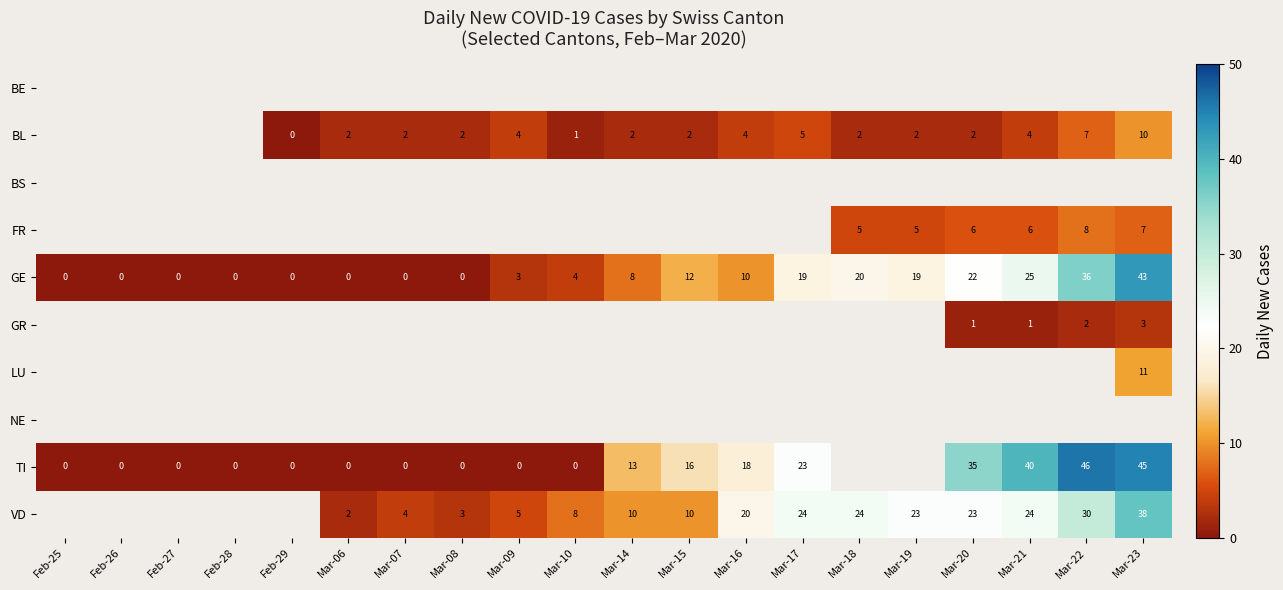

What is the maximum value shown in the chart?

46.0